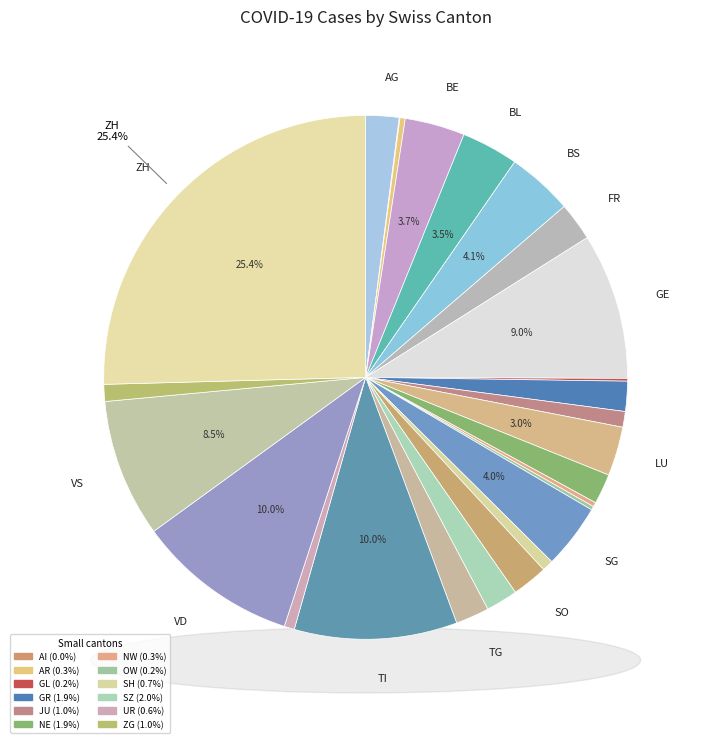

How many segments does this pie chart have?

26